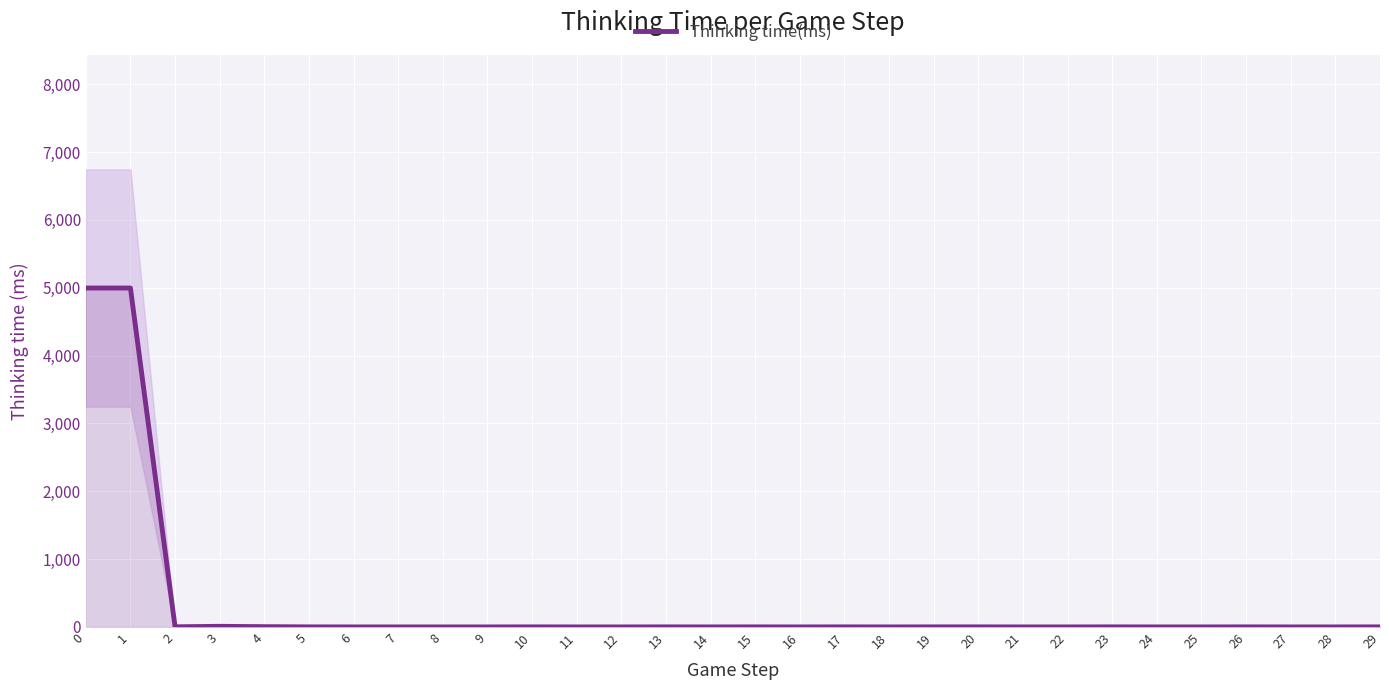

How many lines are shown in the chart?

1